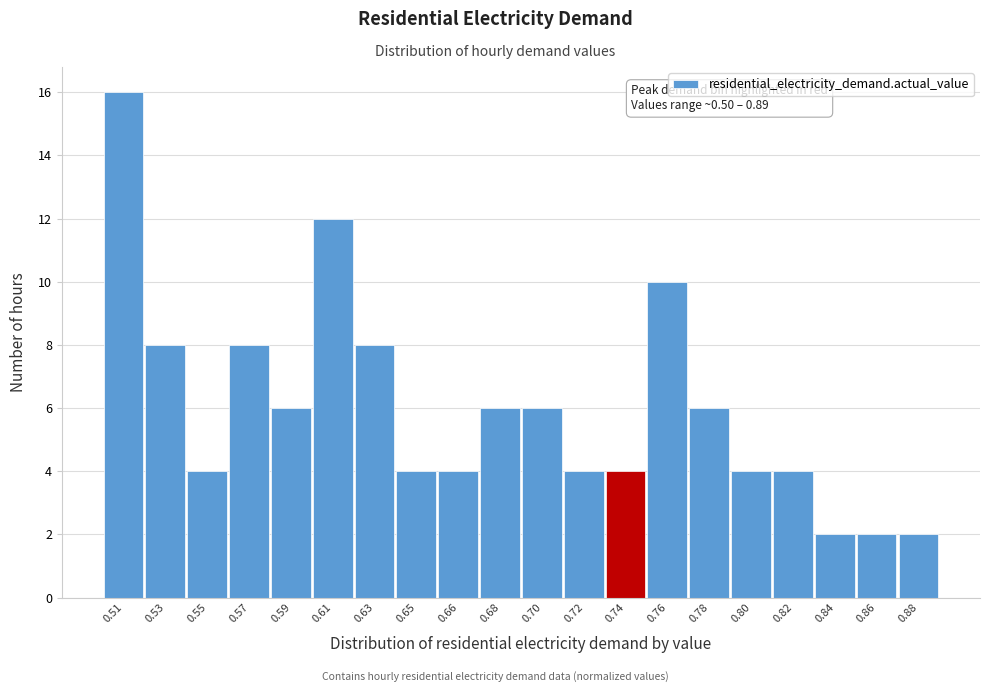

Reading left to right, extract all data points from this chart.

0.51=16	0.53=8	0.55=4	0.57=8	0.59=6	0.61=12	0.63=8	0.65=4	0.66=4	0.68=6	0.70=6	0.72=4	0.74=4	0.76=10	0.78=6	0.80=4	0.82=4	0.84=2	0.86=2	0.88=2